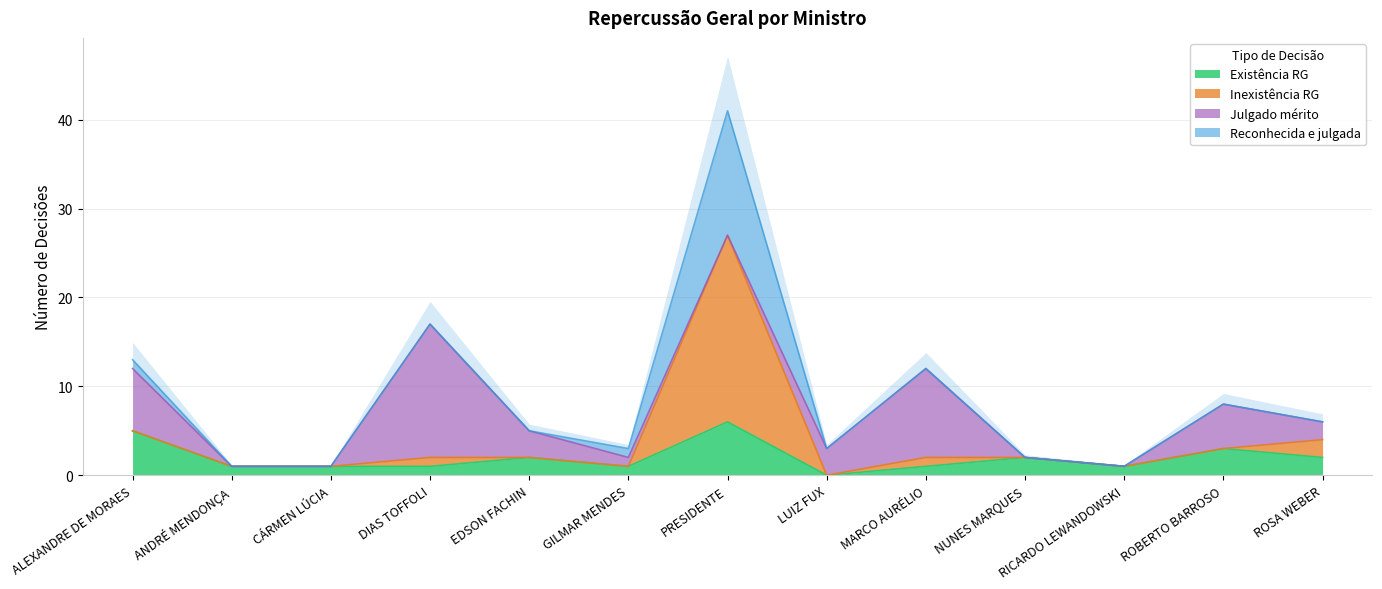

The value of Existência RG at ALEXANDRE DE MORAES is 2. True or false?

False